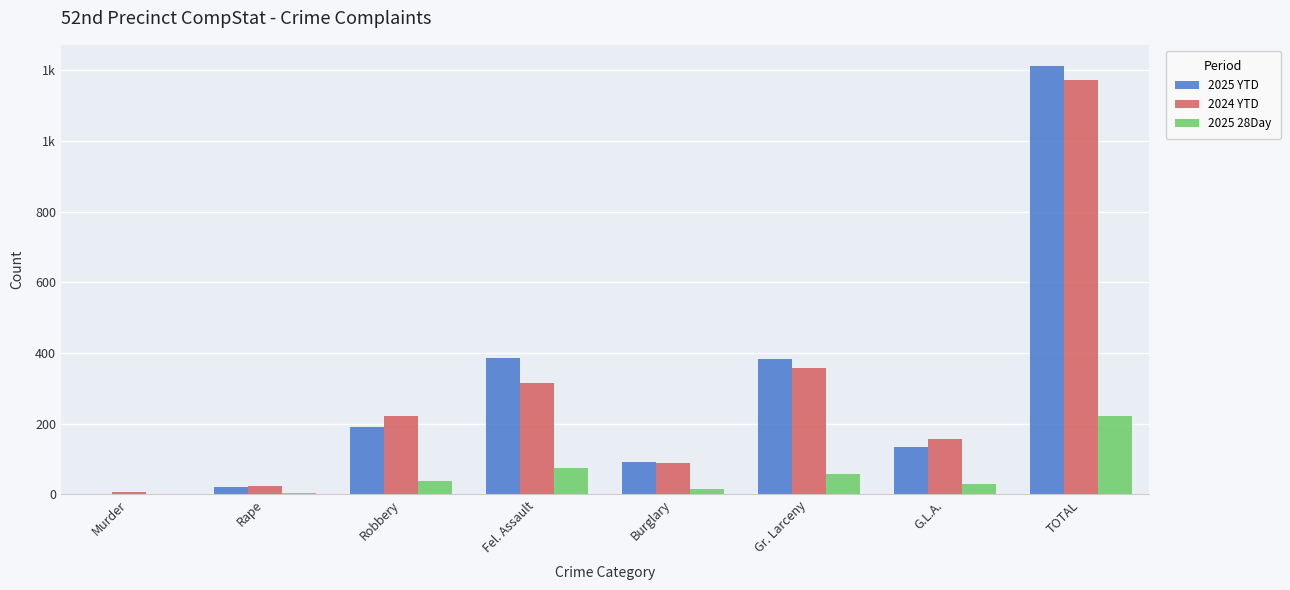

What is the difference between the maximum and second lowest values in the 2025 28Day series?

218